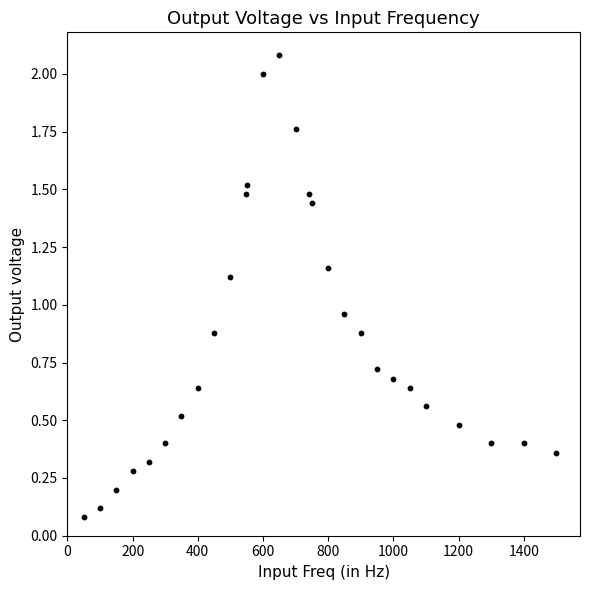

What is the range of X values (max minus min)?

1450.0